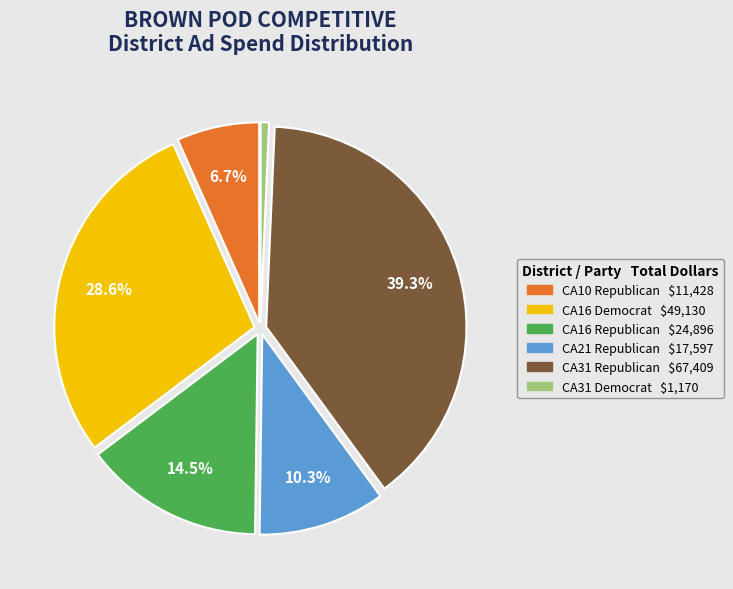

To the nearest percent, what is the difference between the CA31 Democrat and CA21 Republican slice percentages?

10%